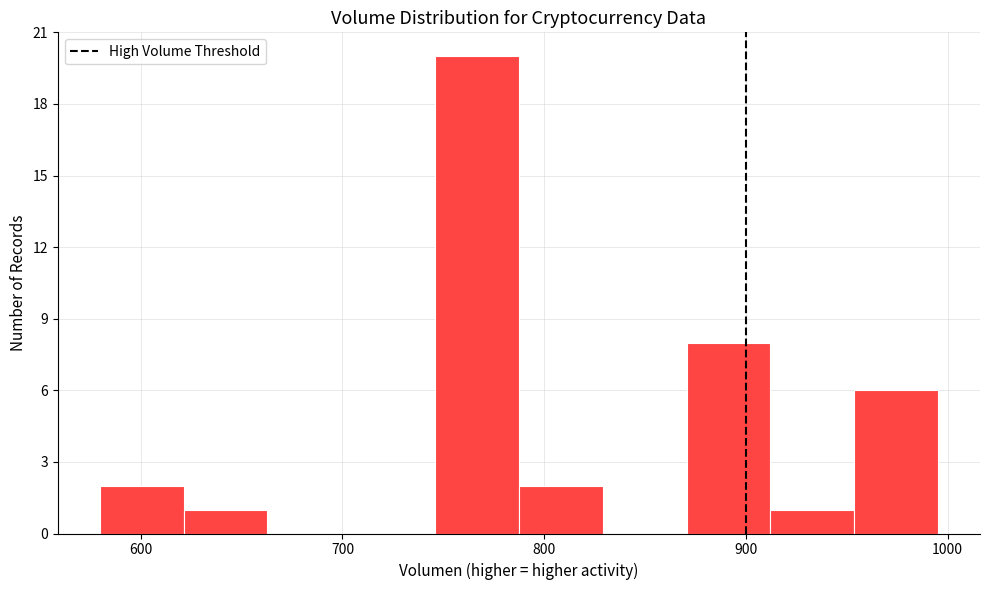

Reading left to right, list every bar in this chart as the range it spans on the x-axis followed by its height. Neither the bar edges nor the heights are printed on the chart, so give them approximately, as read against the axes.

580 to 620: 2
620 to 660: 1
660 to 700: 0
700 to 750: 0
750 to 790: 20
790 to 830: 2
830 to 870: 0
870 to 910: 8
910 to 950: 1
950 to 1000: 6